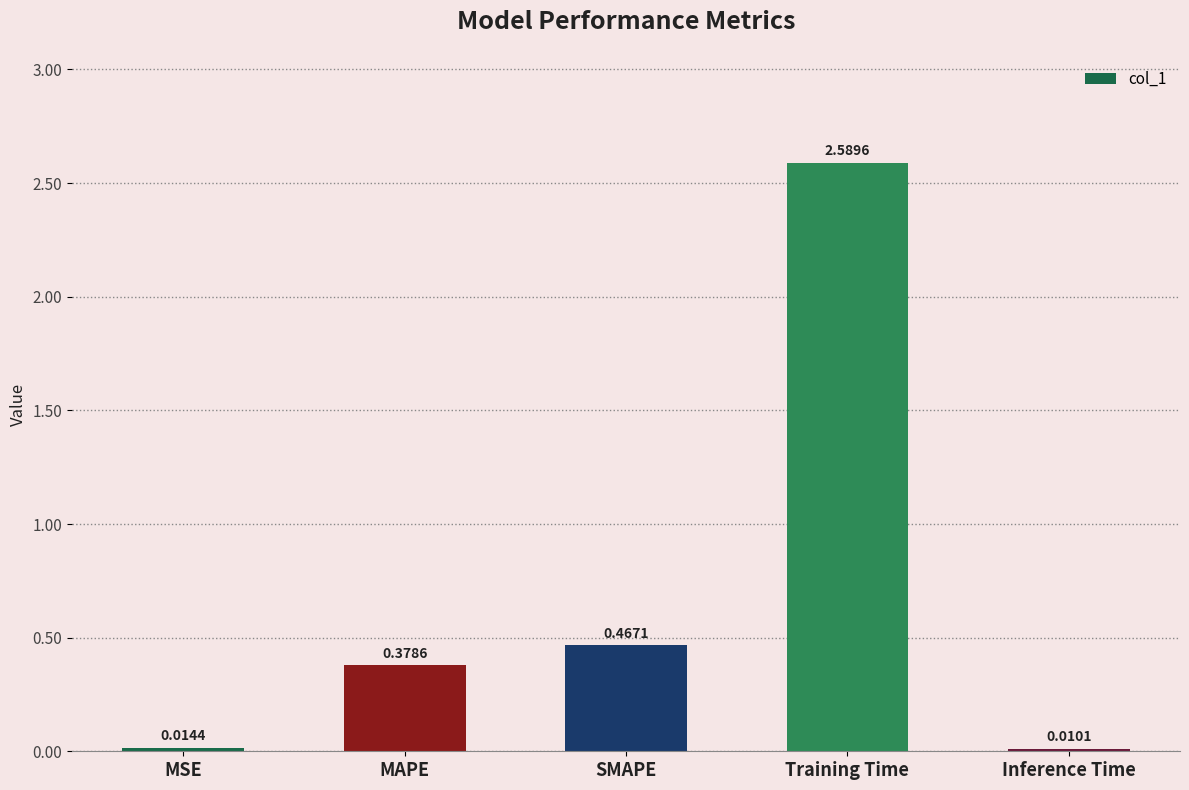

What is the sum of all values?

3.5